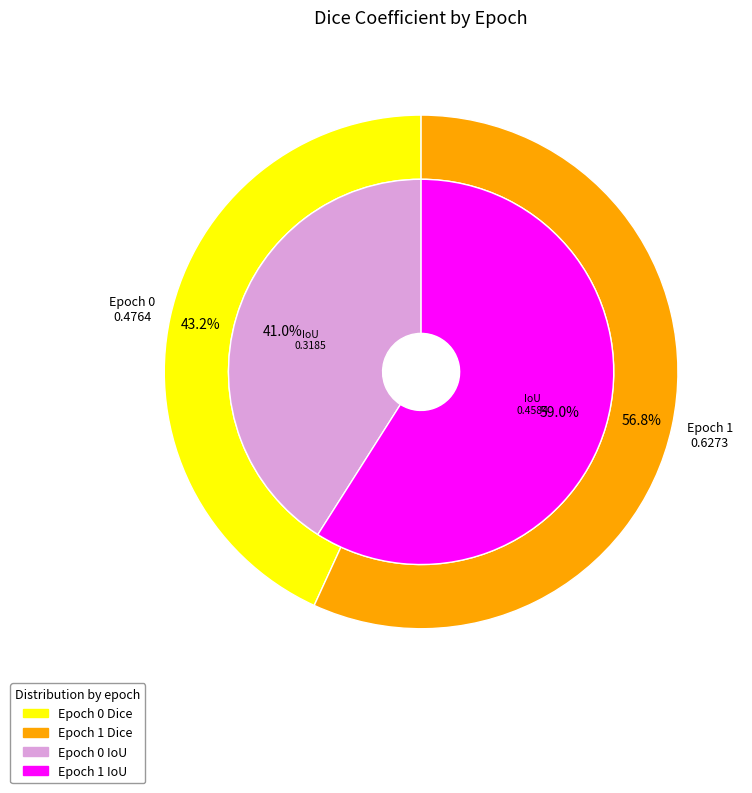

What is the largest slice in the pie chart?

Epoch 1